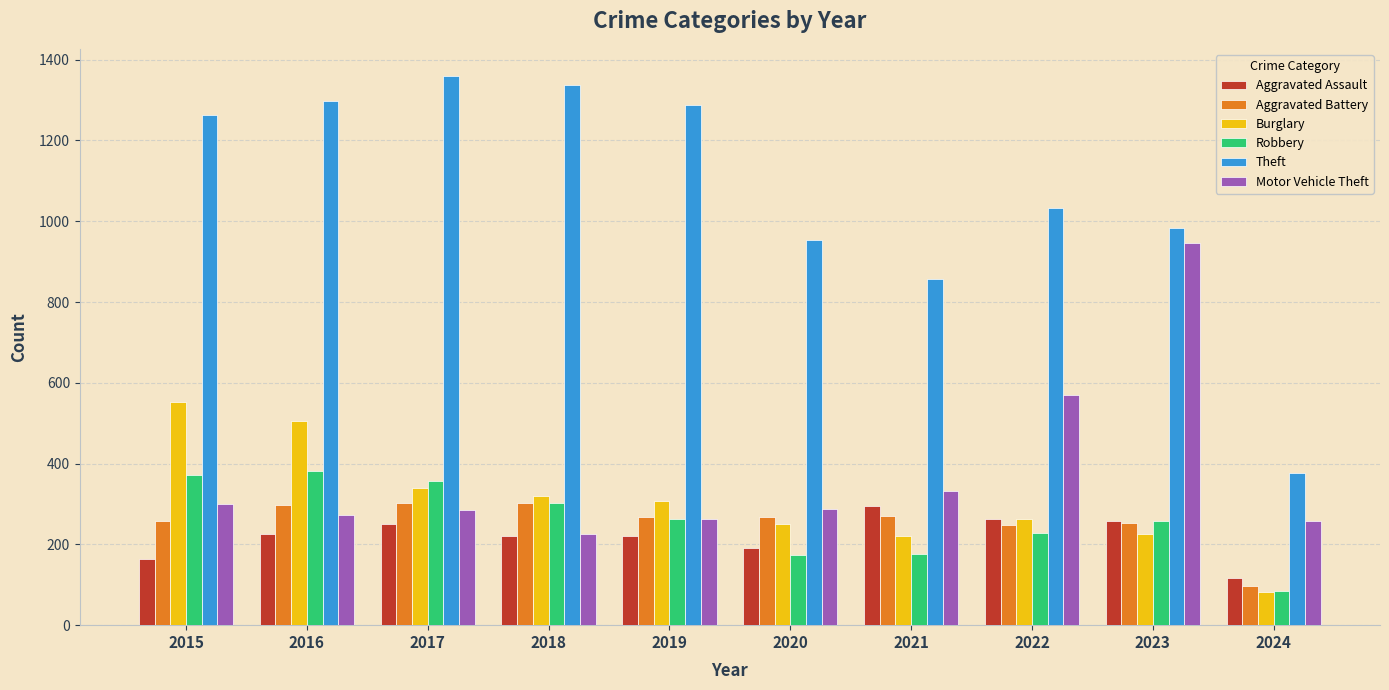

What is the sum of all Aggravated Assault values?

2206